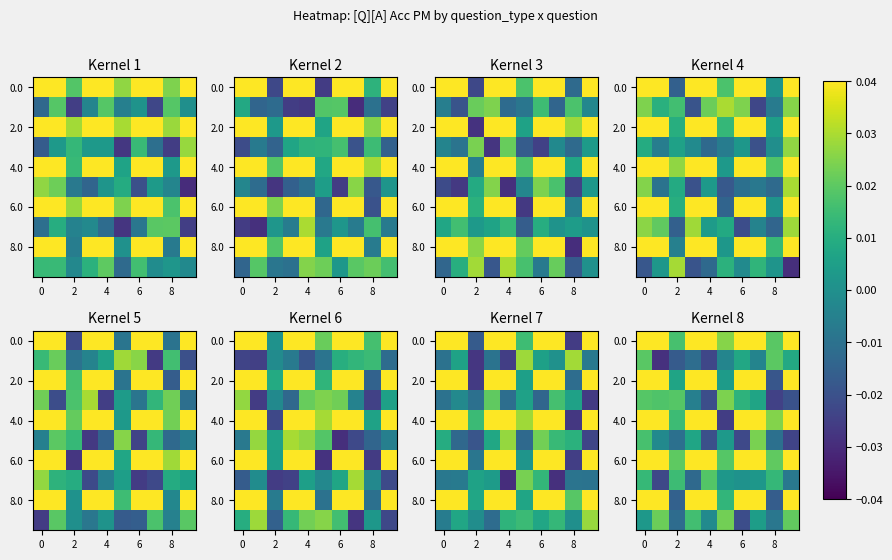

What is the greatest value displayed?

1.0